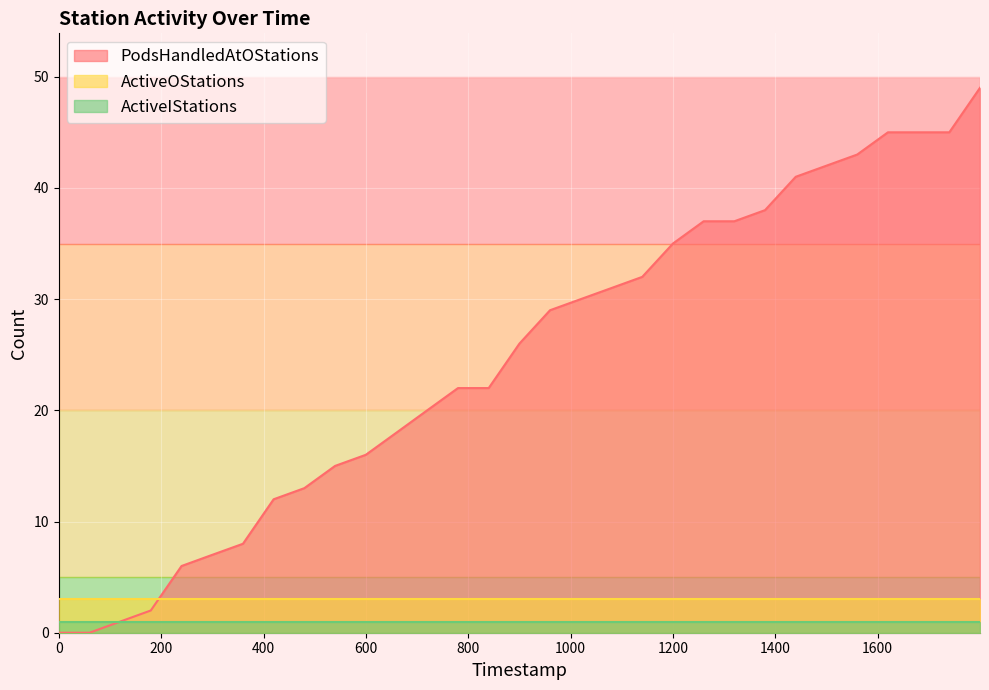

What is the value of the ActiveIStations point at the 16th from the left?

1